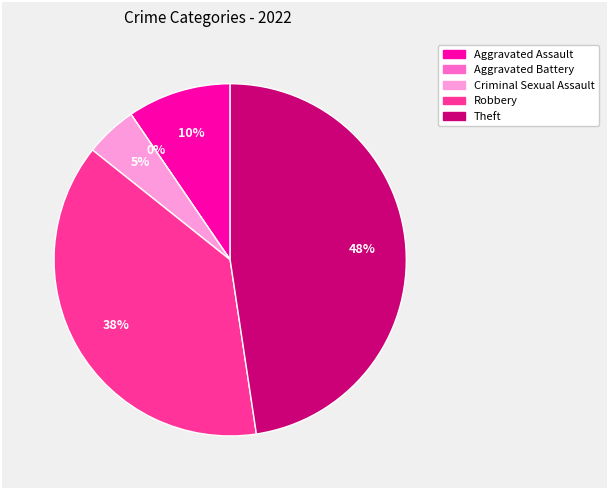

Which category has the biggest portion of the pie?

Theft